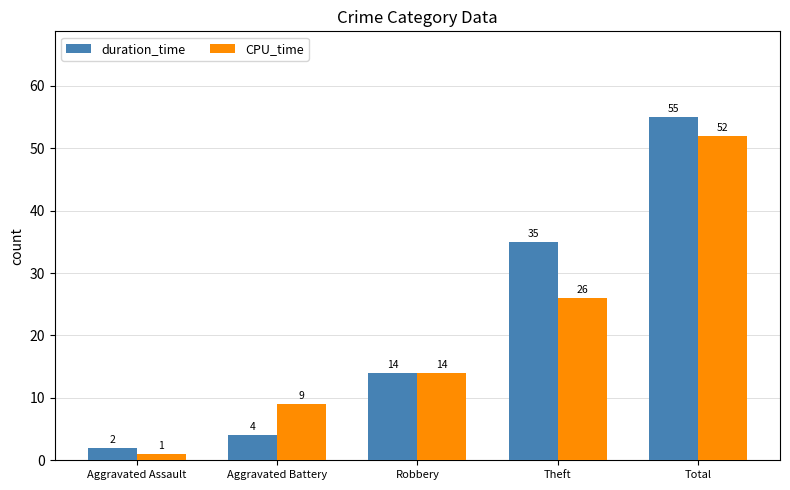

Reading left to right, extract all data points from this chart.

duration_time: 2	4	14	35	55
CPU_time: 1	9	14	26	52